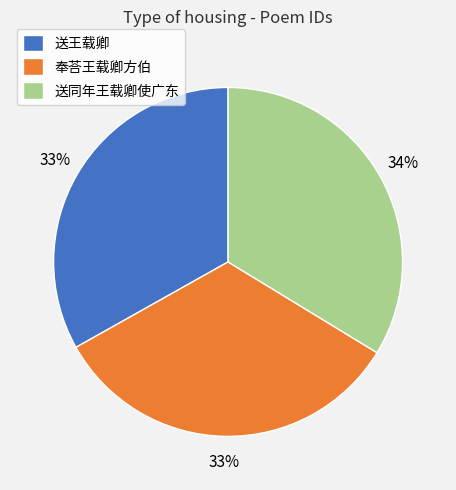

Approximately how many times larger is the value at 送同年王载卿使广东 compared to 奉荅王载卿方伯?

1.0